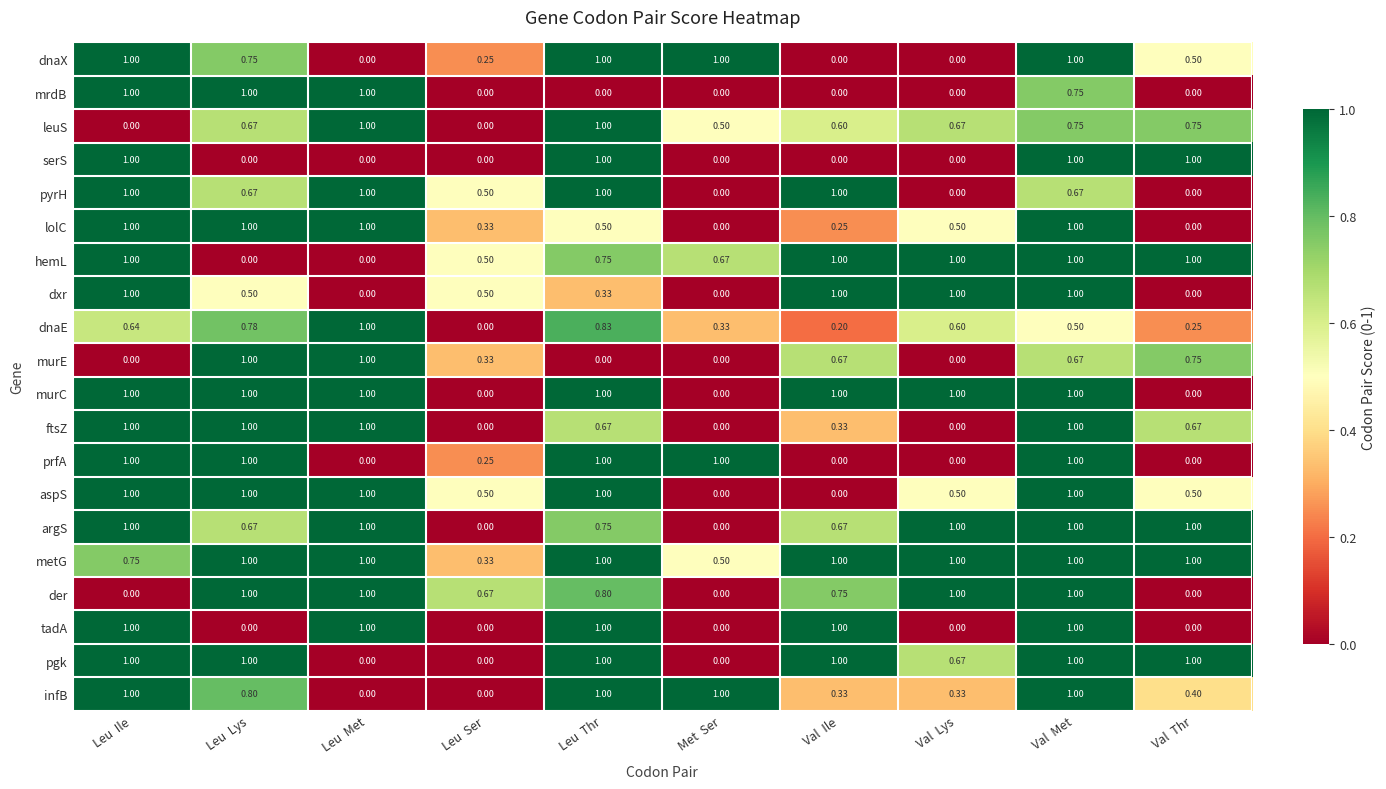

At which label is dnaE closest to 0?

Leu  Ser